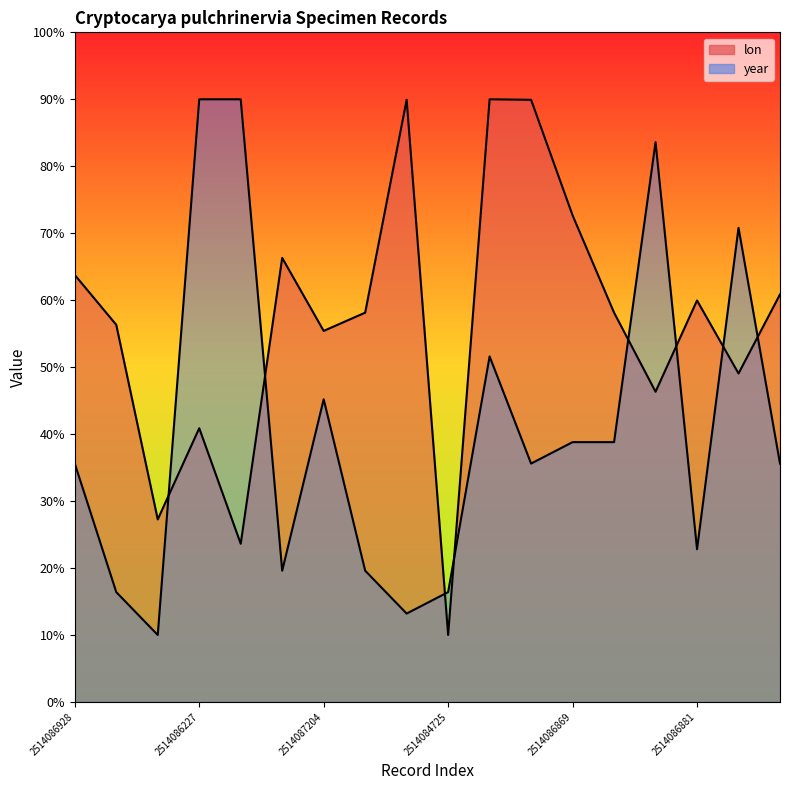

What is the label of the 2nd point from the right?

2514086653